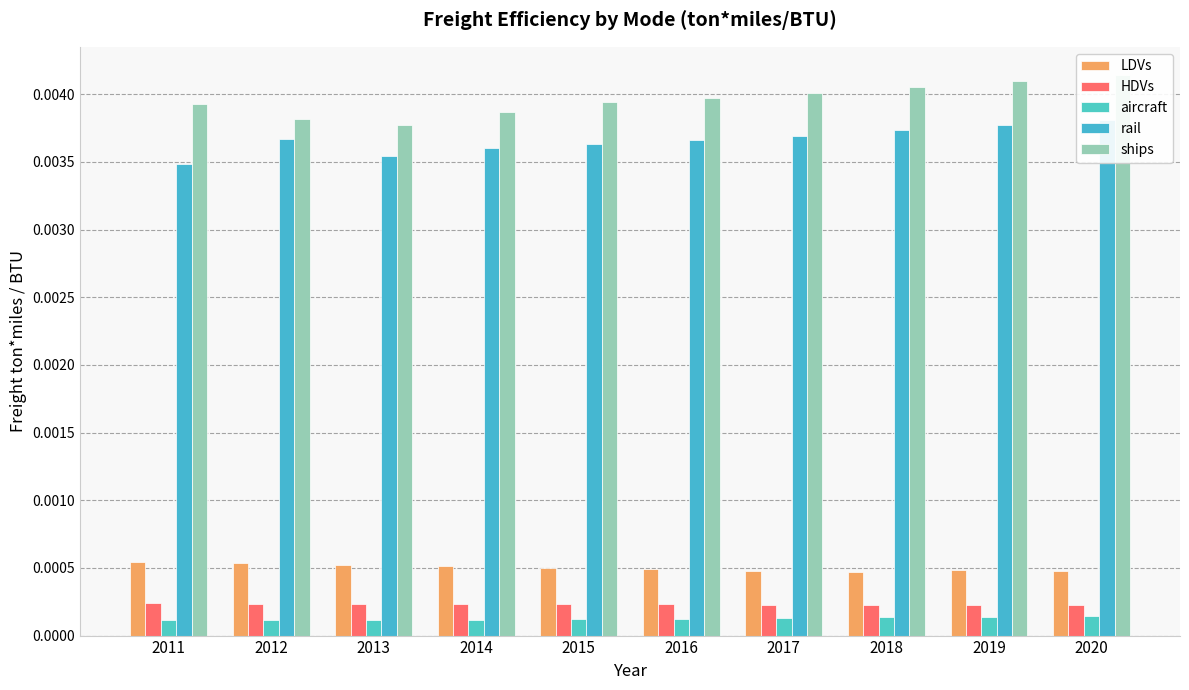

The ships series shows 0.0 at 2020. True or false?

True